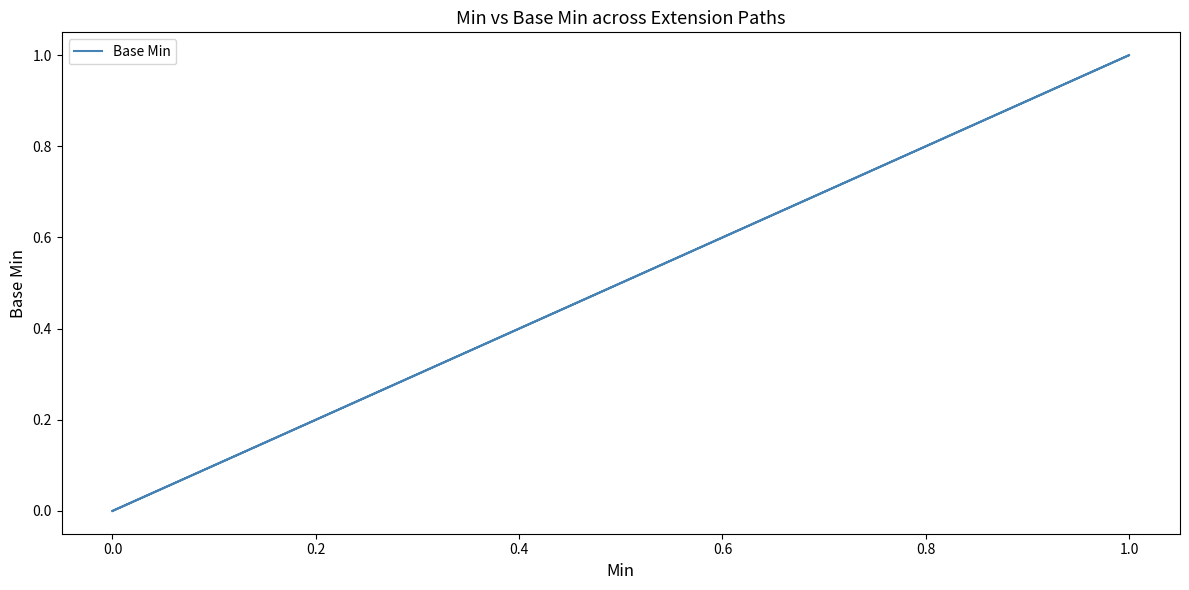

Is this an area chart (filled region under the line)?

No